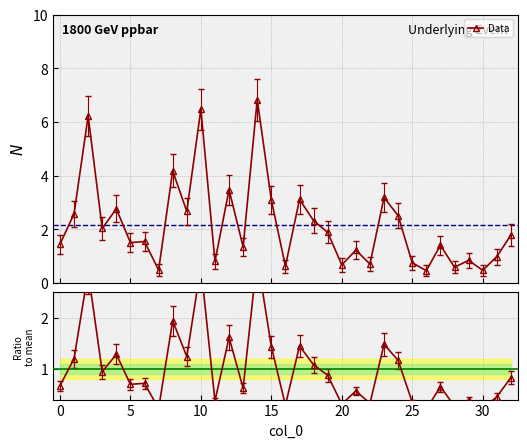

What is the difference between the highest and lowest values at 12?

1.9